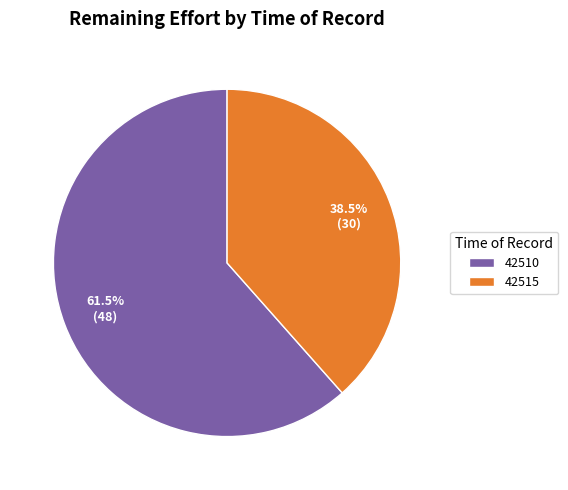

Which category has the biggest portion of the pie?

42510